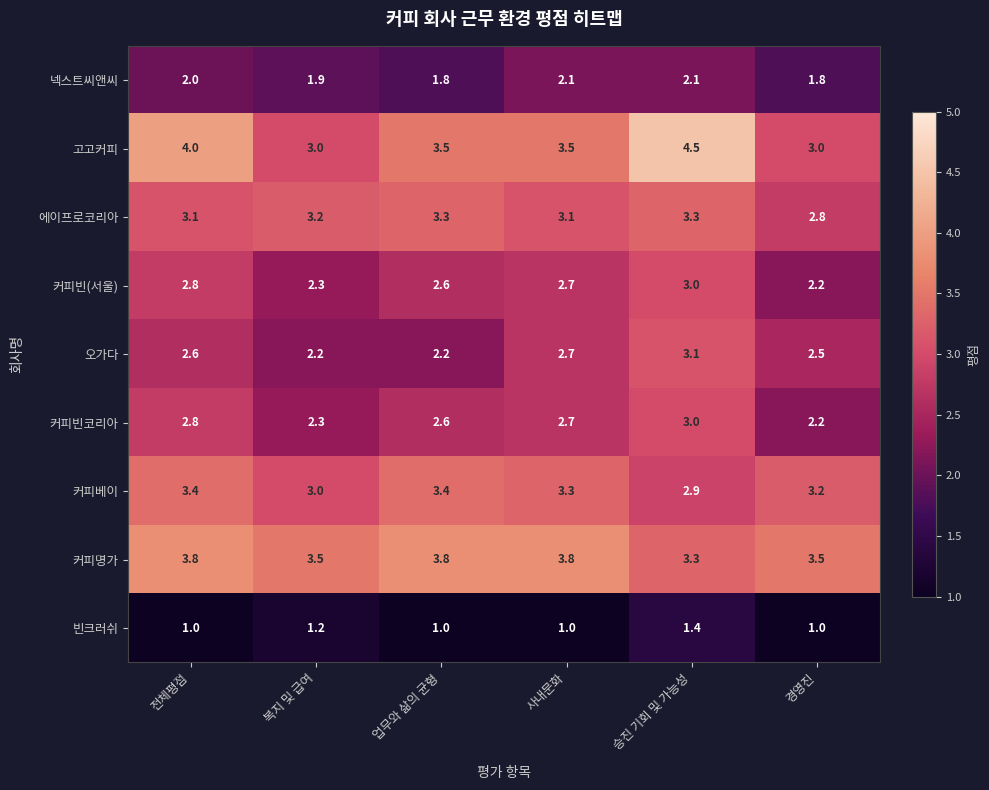

What is the maximum value shown in the chart?

4.5